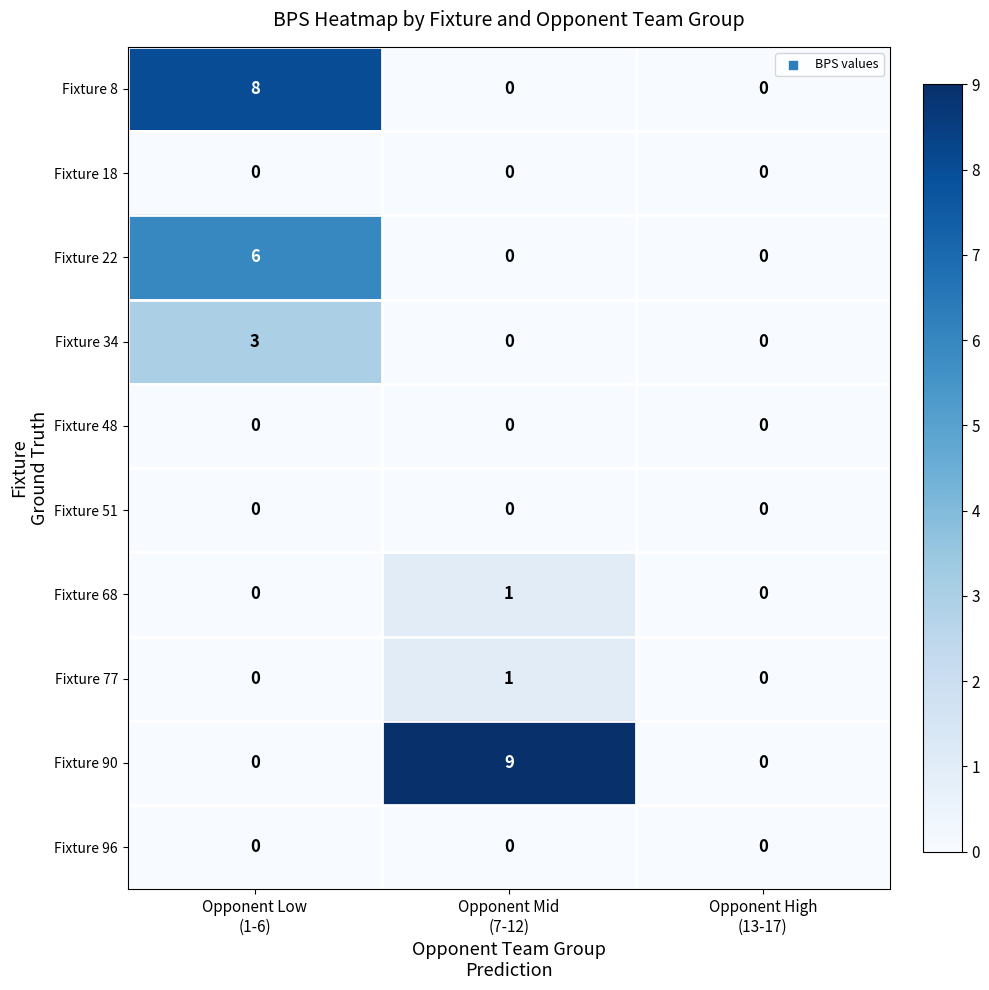

Which series has the largest total across all categories?

Fixture 90